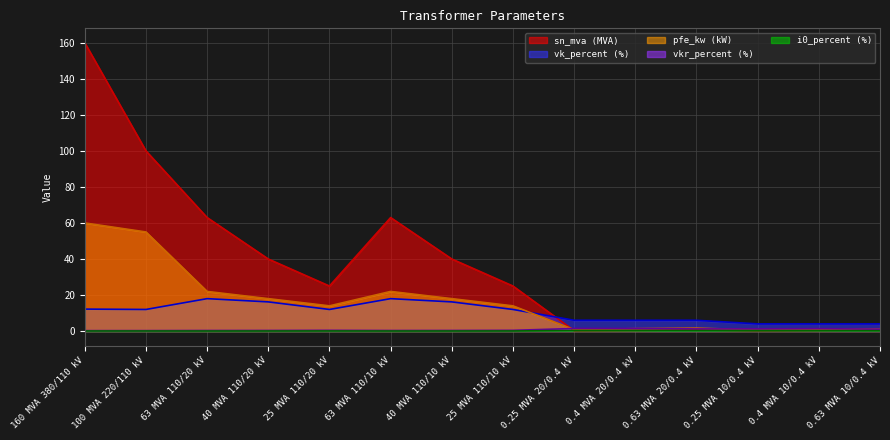

What is the greatest value displayed?

160.0